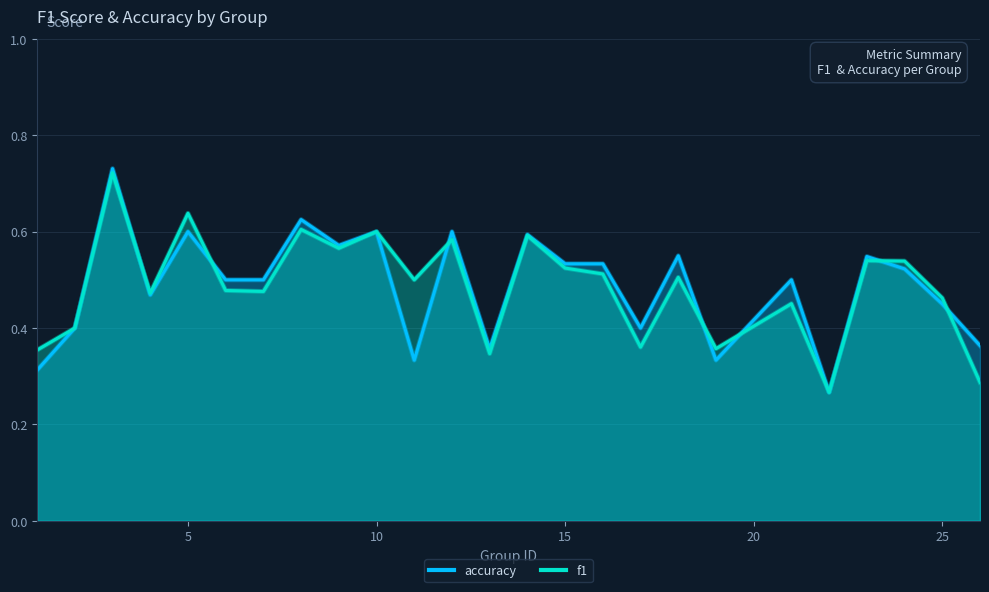

At 8, list the series in order from largest to smallest.

accuracy, f1